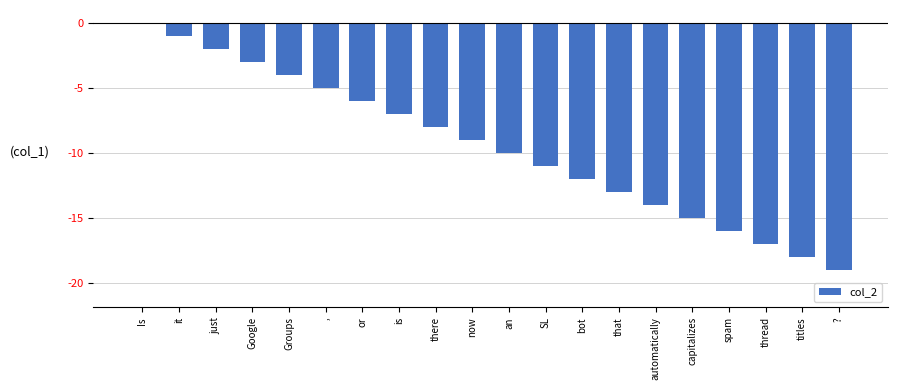

Which has a higher value, automatically or Google?

Google